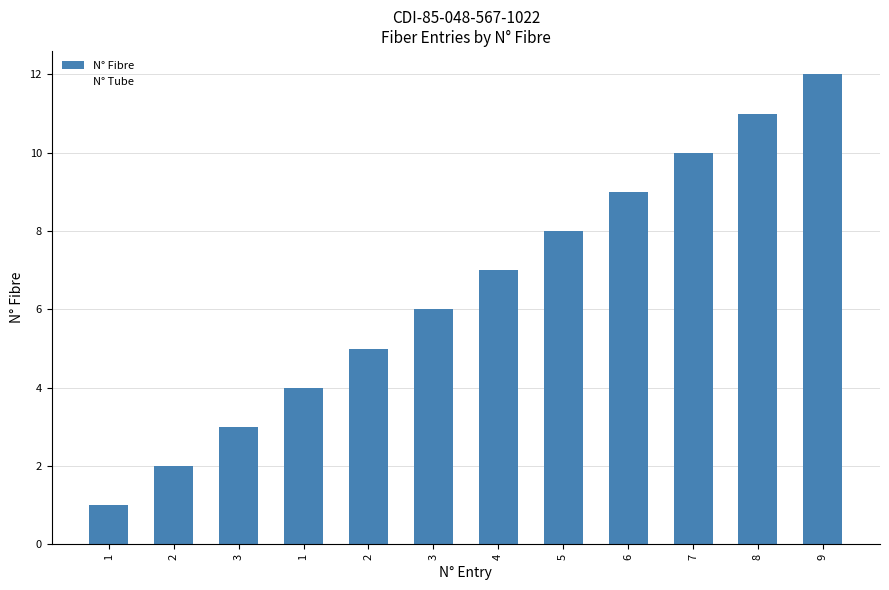

What is the label of the 2nd bar from the left?

2